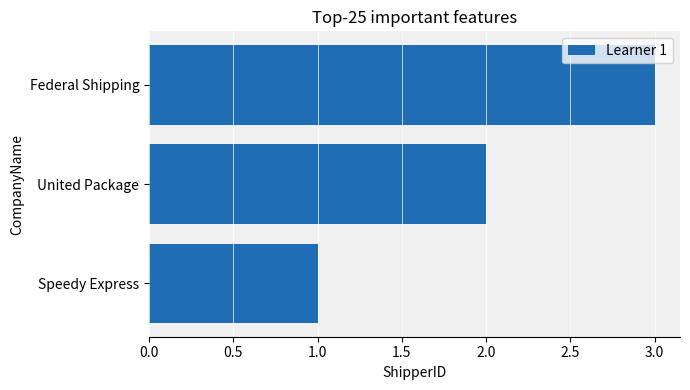

Is it true that the value at United Package is 3?

False